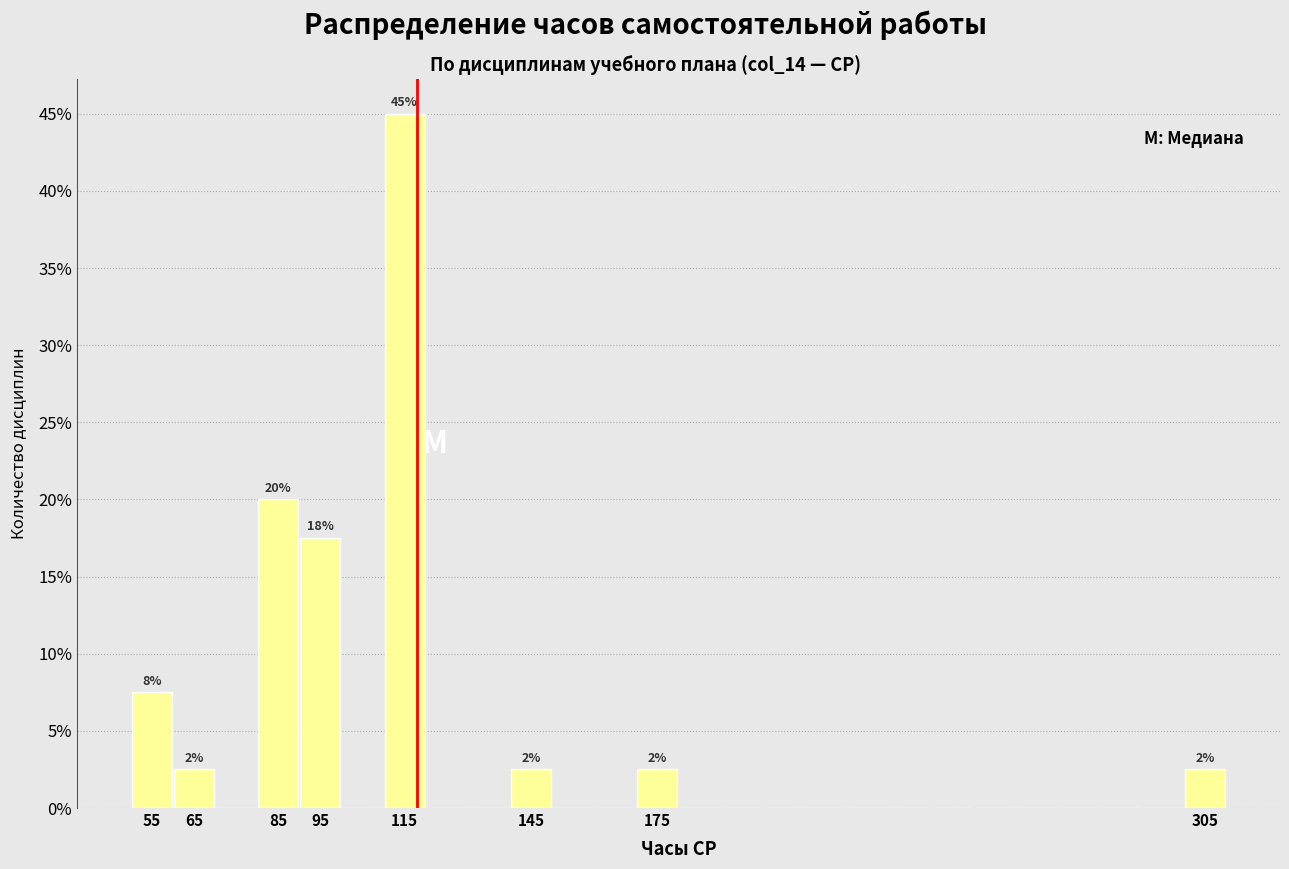

Over which range of the x-axis is the bar tallest?

110 to 120